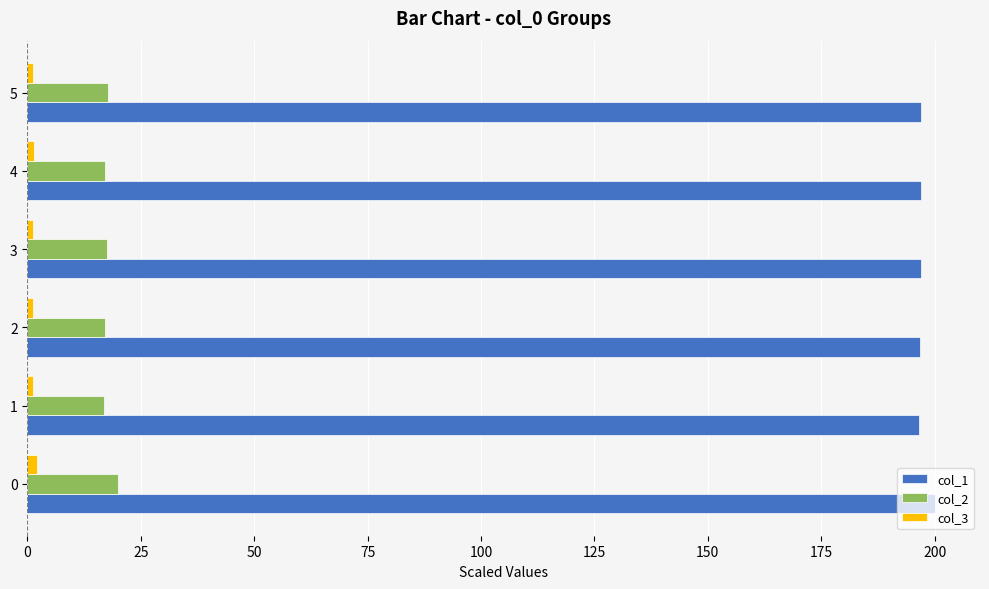

Which series has the largest total across all categories?

col_1